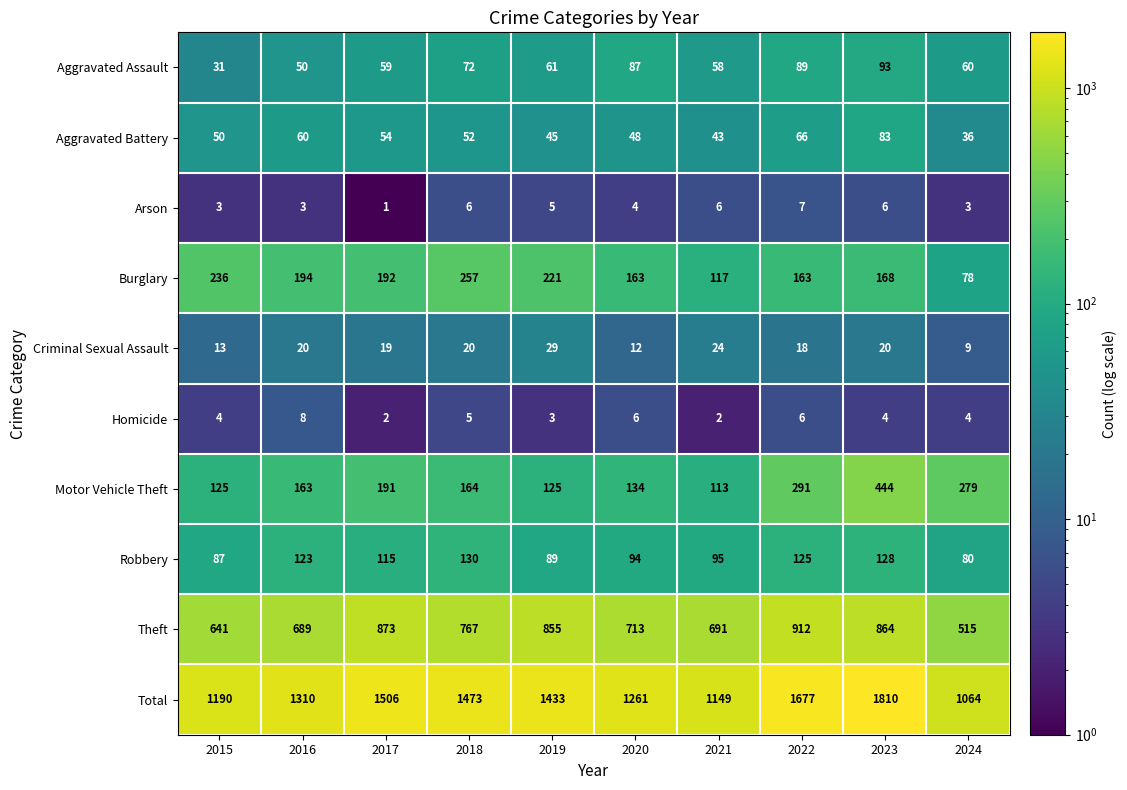

What is the total value across all series at 2016?

2620